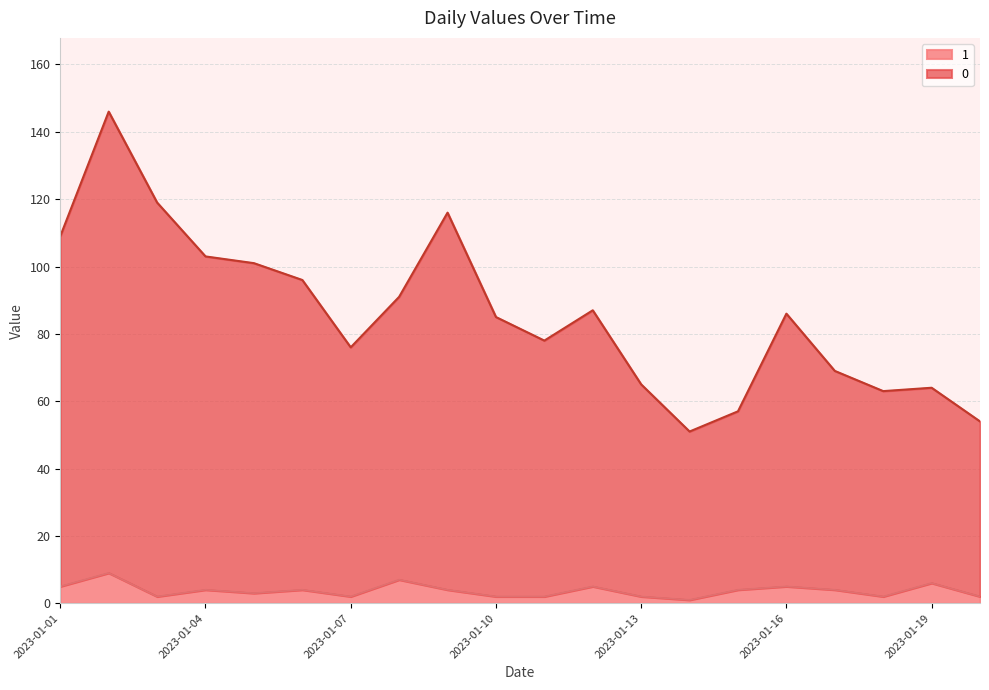

Reading right to left, transcribe all the data shown in this chart.

0: 2023-01-20=54	2023-01-19=64	2023-01-18=63	2023-01-17=69	2023-01-16=86	2023-01-15=57	2023-01-14=51	2023-01-13=65	2023-01-12=87	2023-01-11=78	2023-01-10=85	2023-01-09=116	2023-01-08=91	2023-01-07=76	2023-01-06=96	2023-01-05=101	2023-01-04=103	2023-01-03=119	2023-01-02=146	2023-01-01=109
1: 2023-01-20=2	2023-01-19=6	2023-01-18=2	2023-01-17=4	2023-01-16=5	2023-01-15=4	2023-01-14=1	2023-01-13=2	2023-01-12=5	2023-01-11=2	2023-01-10=2	2023-01-09=4	2023-01-08=7	2023-01-07=2	2023-01-06=4	2023-01-05=3	2023-01-04=4	2023-01-03=2	2023-01-02=9	2023-01-01=5